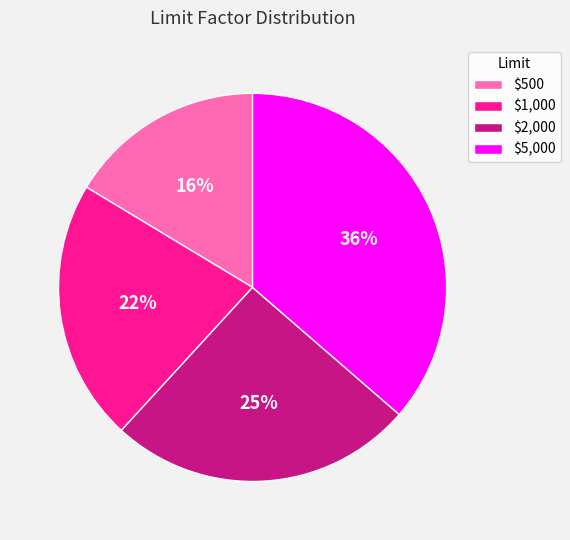

To the nearest percent, what portion does $5,000 represent?

36%